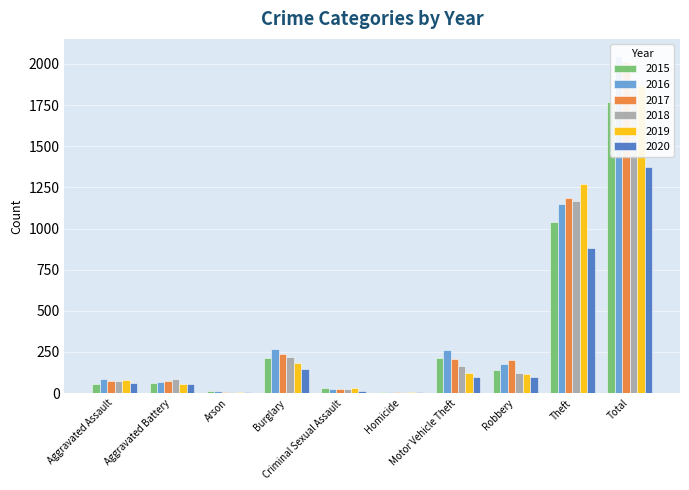

Is the value of 2016 at Total greater than the value of 2018 at Theft?

Yes